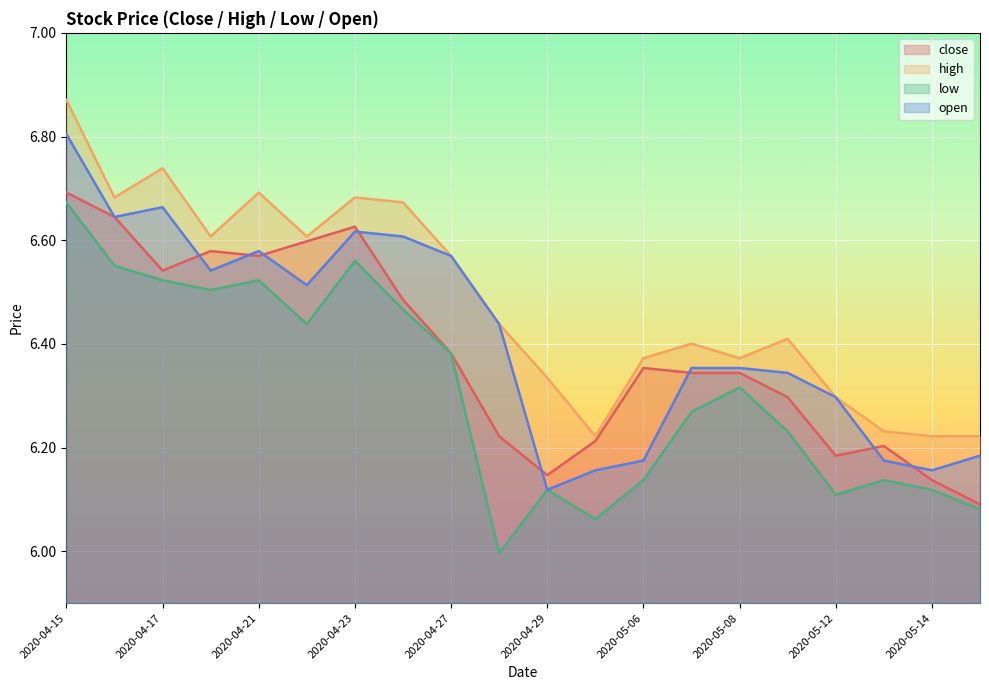

Reading left to right, list all the values displayed in this chart.

close: 2020-04-15=6.7	2020-04-16=6.6	2020-04-17=6.5	2020-04-20=6.6	2020-04-21=6.6	2020-04-22=6.6	2020-04-23=6.6	2020-04-24=6.5	2020-04-27=6.4	2020-04-28=6.2	2020-04-29=6.1	2020-04-30=6.2	2020-05-06=6.4	2020-05-07=6.3	2020-05-08=6.3	2020-05-11=6.3	2020-05-12=6.2	2020-05-13=6.2	2020-05-14=6.1	2020-05-15=6.1
high: 2020-04-15=6.9	2020-04-16=6.7	2020-04-17=6.7	2020-04-20=6.6	2020-04-21=6.7	2020-04-22=6.6	2020-04-23=6.7	2020-04-24=6.7	2020-04-27=6.6	2020-04-28=6.4	2020-04-29=6.3	2020-04-30=6.2	2020-05-06=6.4	2020-05-07=6.4	2020-05-08=6.4	2020-05-11=6.4	2020-05-12=6.3	2020-05-13=6.2	2020-05-14=6.2	2020-05-15=6.2
low: 2020-04-15=6.7	2020-04-16=6.6	2020-04-17=6.5	2020-04-20=6.5	2020-04-21=6.5	2020-04-22=6.4	2020-04-23=6.6	2020-04-24=6.5	2020-04-27=6.4	2020-04-28=6.0	2020-04-29=6.1	2020-04-30=6.1	2020-05-06=6.1	2020-05-07=6.3	2020-05-08=6.3	2020-05-11=6.2	2020-05-12=6.1	2020-05-13=6.1	2020-05-14=6.1	2020-05-15=6.1
open: 2020-04-15=6.8	2020-04-16=6.6	2020-04-17=6.7	2020-04-20=6.5	2020-04-21=6.6	2020-04-22=6.5	2020-04-23=6.6	2020-04-24=6.6	2020-04-27=6.6	2020-04-28=6.4	2020-04-29=6.1	2020-04-30=6.2	2020-05-06=6.2	2020-05-07=6.4	2020-05-08=6.4	2020-05-11=6.3	2020-05-12=6.3	2020-05-13=6.2	2020-05-14=6.2	2020-05-15=6.2